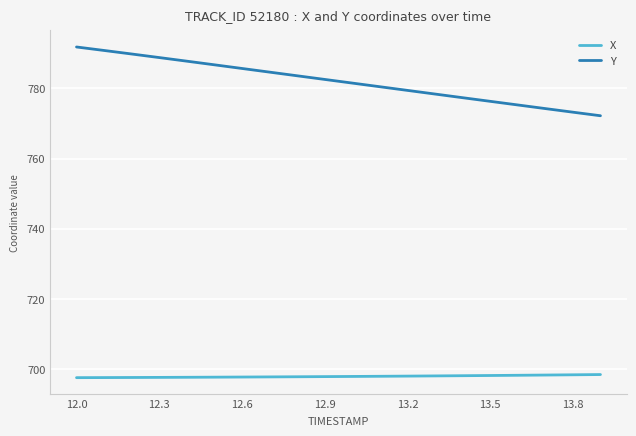

True or false: Y and X cross at least once.

False